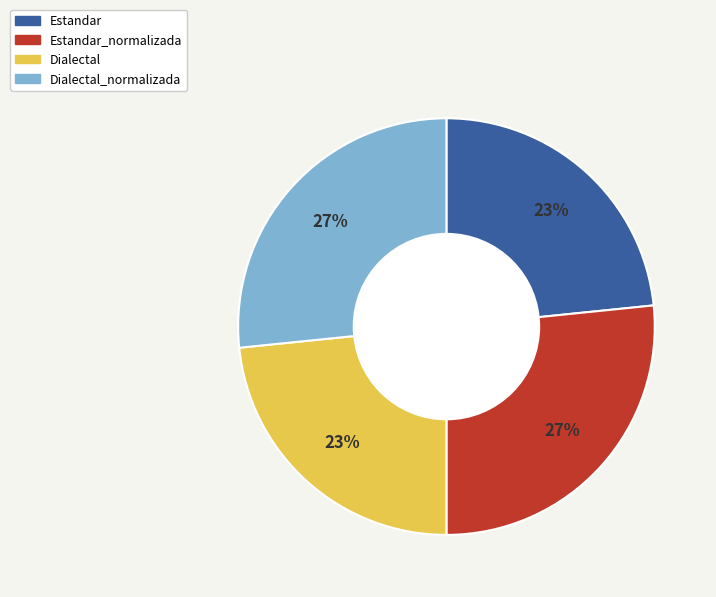

To the nearest percent, what is the average slice percentage?

25%